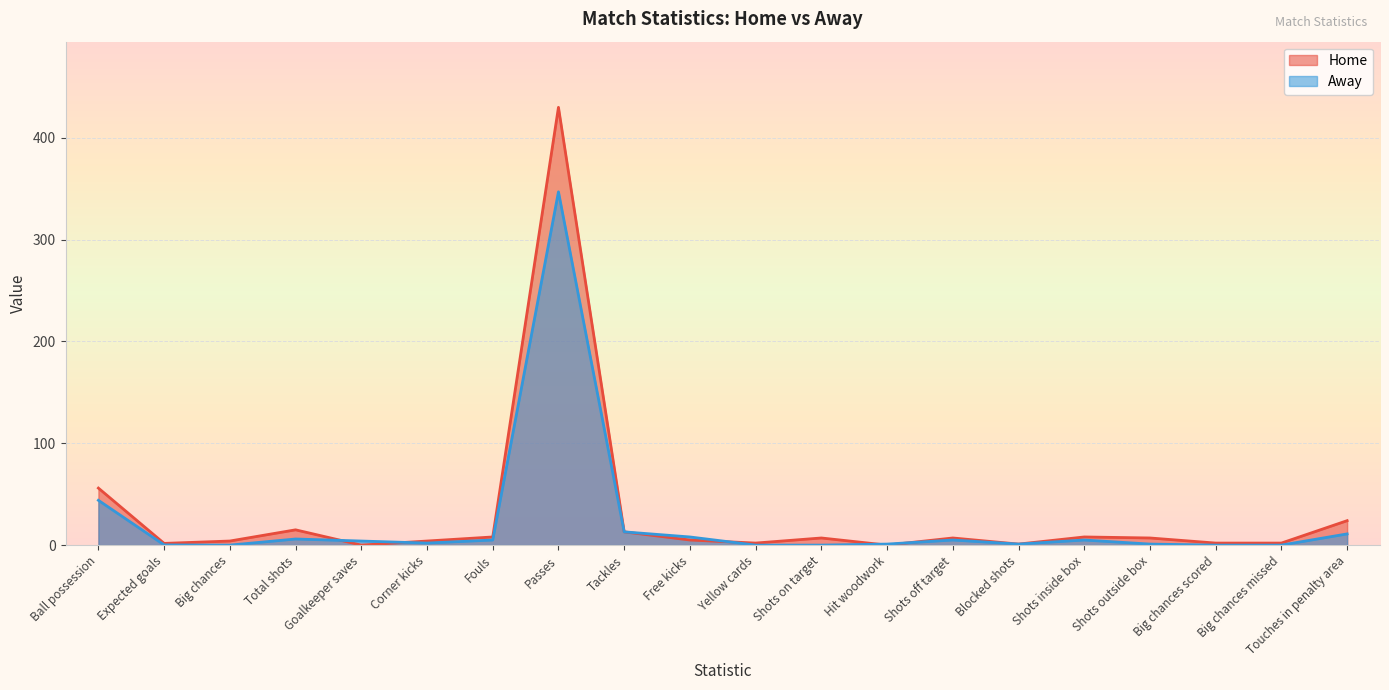

What is the average value of the Home series?

29.8